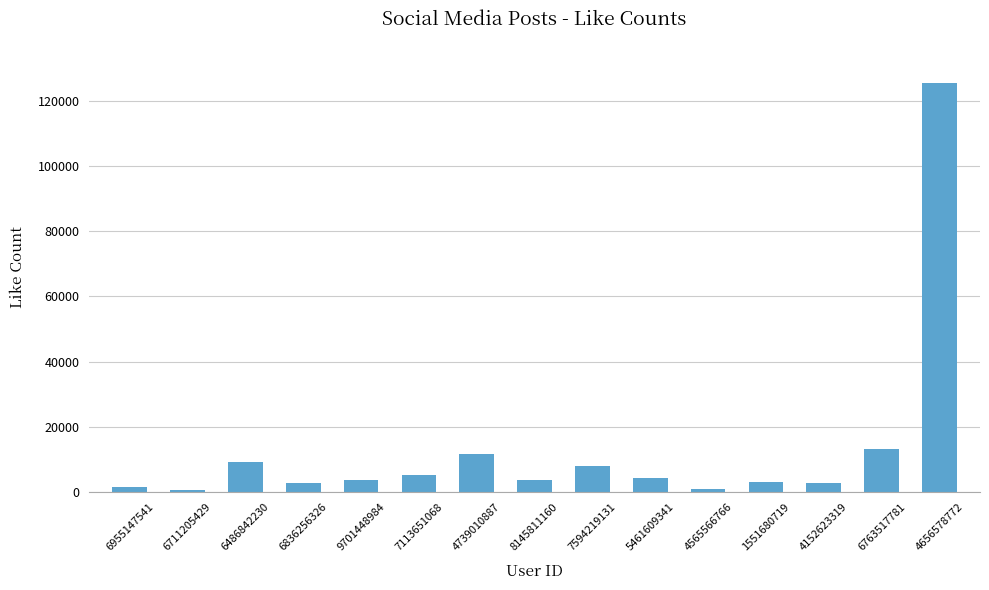

What is the change in value from 6836256326 to 5461609341?

+1544